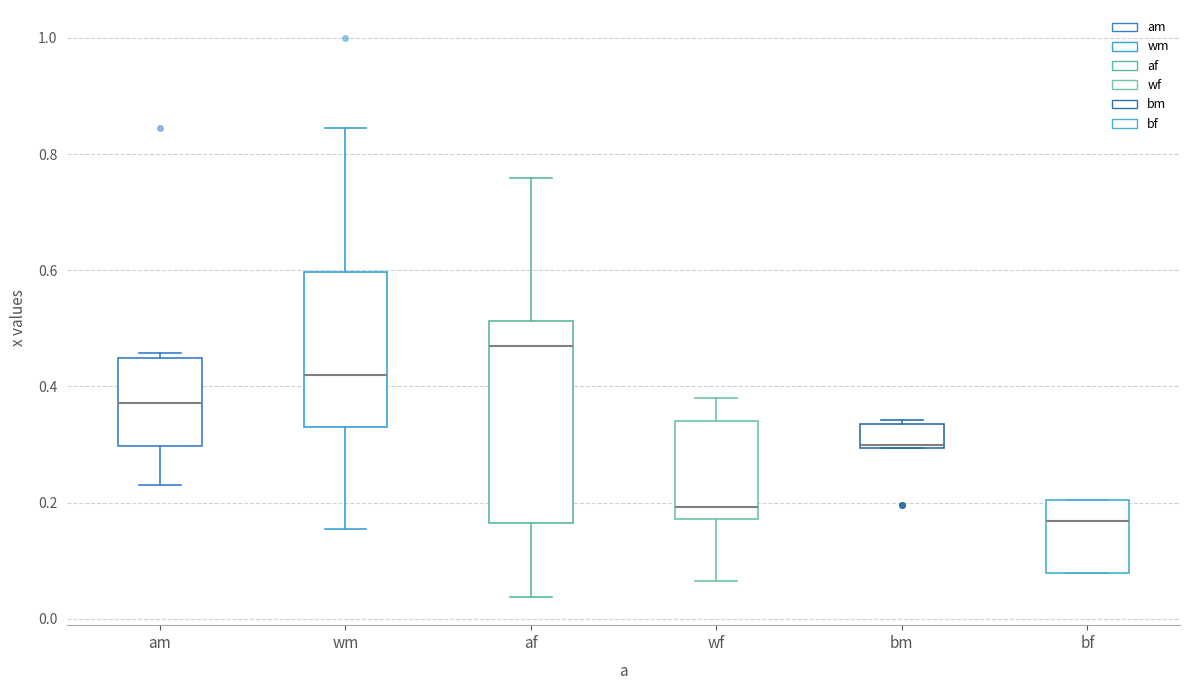

Reading left to right, transcribe this box plot: for each box, give where its median line is, the range the box spans, and where its two whiskers end, as read against the y-axis. The values are not printed on the chart, so give them approximately, as read against the axis.

am: median 0.38, box 0.30 to 0.44, whiskers 0.24 to 0.46
wm: median 0.42, box 0.34 to 0.60, whiskers 0.16 to 0.84
af: median 0.46, box 0.16 to 0.52, whiskers 0.04 to 0.76
wf: median 0.20, box 0.18 to 0.34, whiskers 0.06 to 0.38
bm: median 0.30, box 0.30 to 0.34, whiskers 0.30 to 0.34 (just above the box's upper edge)
bf: median 0.16, box 0.08 to 0.20, whiskers 0.08 to 0.20